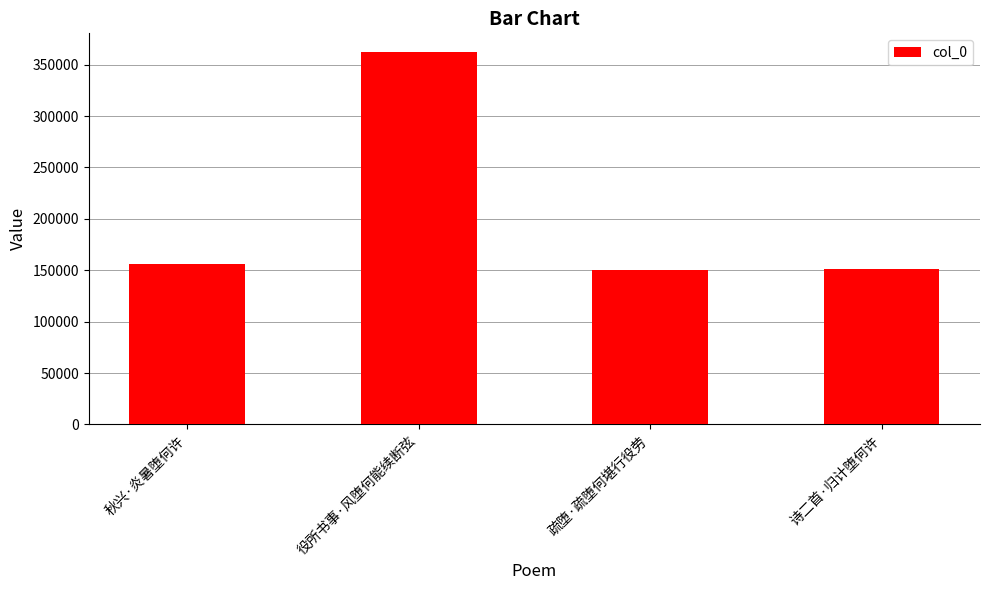

How many bars are there in total?

4